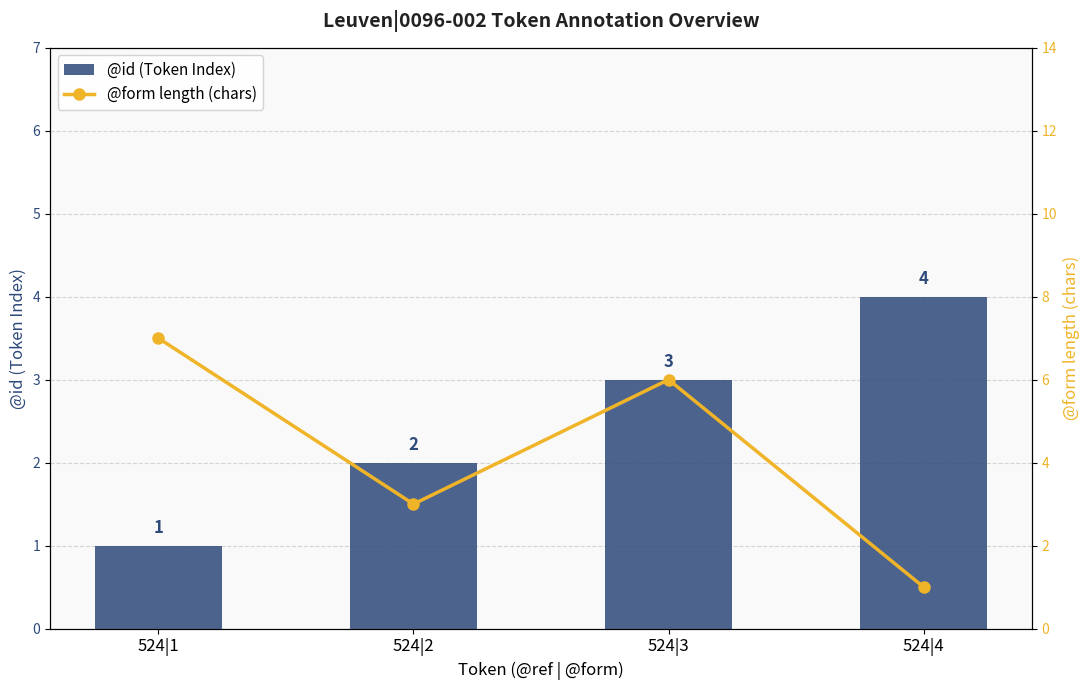

What is the value of the @id (Token Index) bar at the 2nd from the left?

2